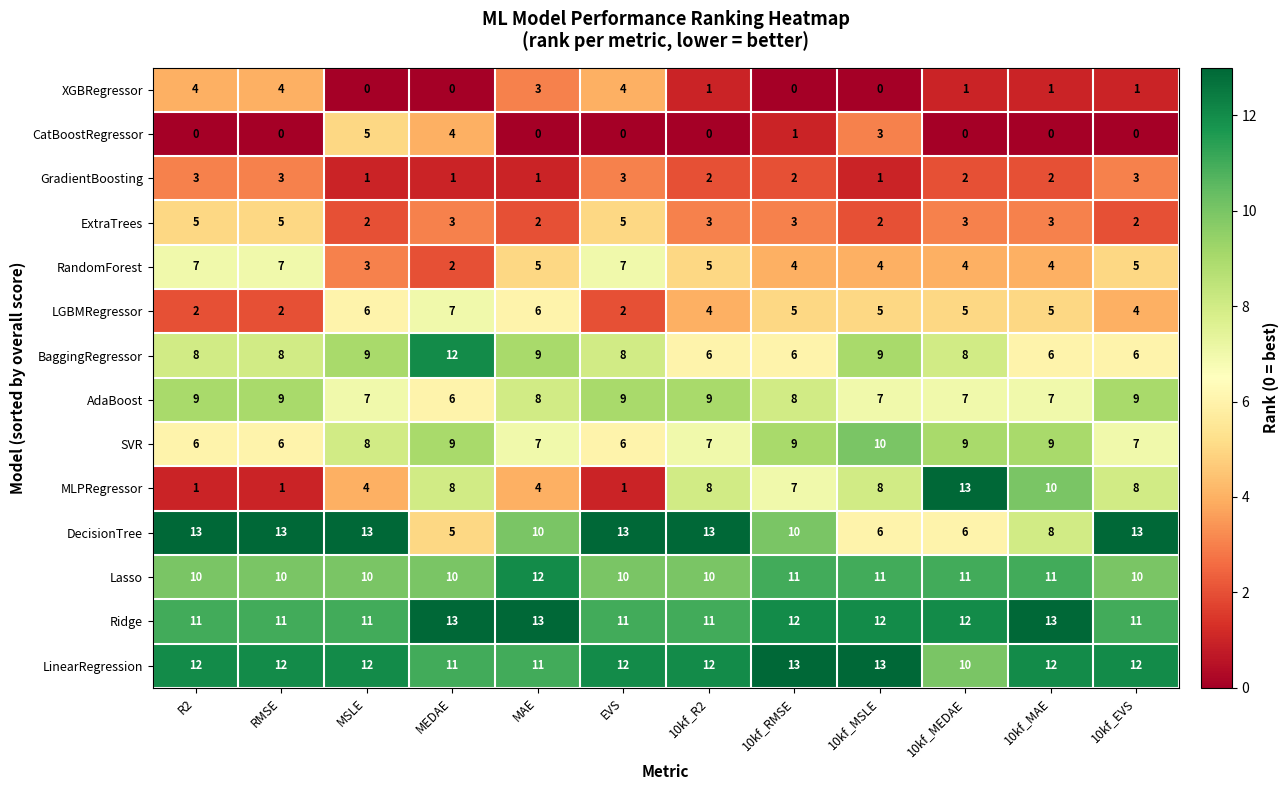

At which label is CatBoostRegressor closest to 2?

10kf_RMSE